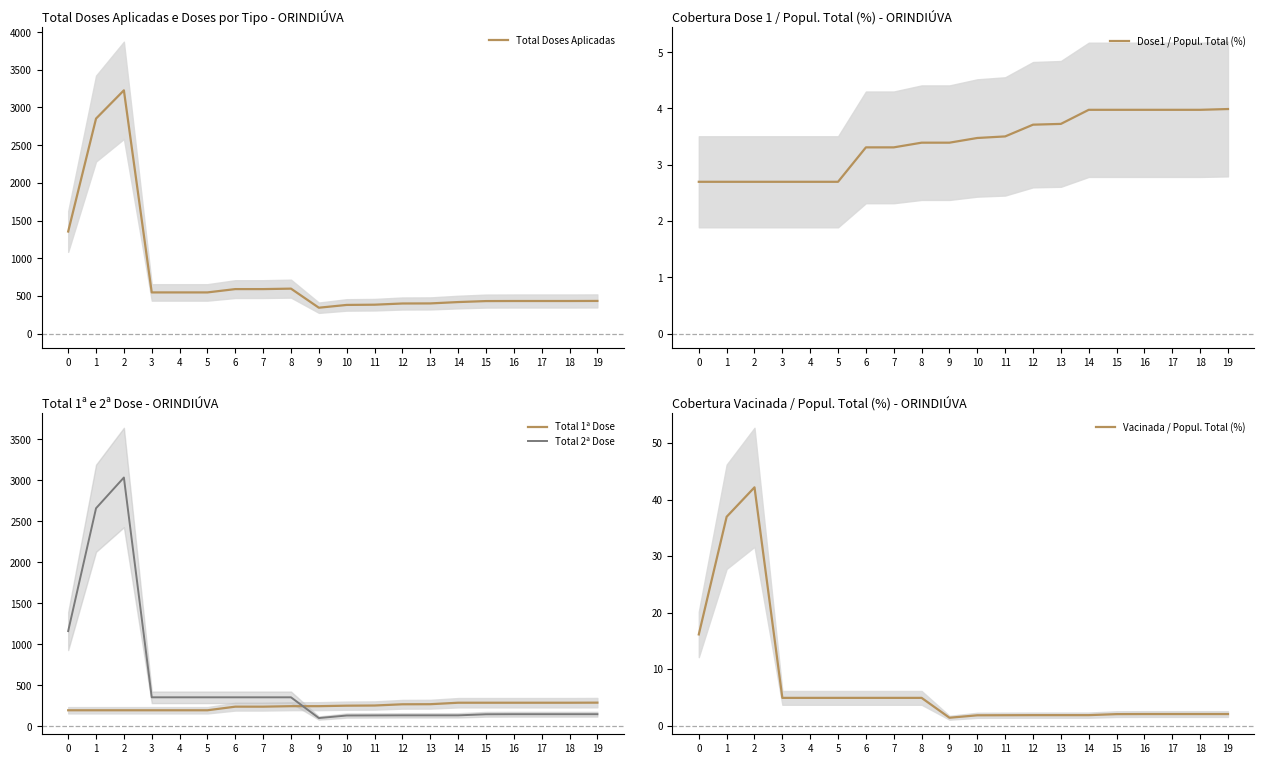

Is it true that Dose1 / Popul. Total (%) equals 5.4 at 19?

False